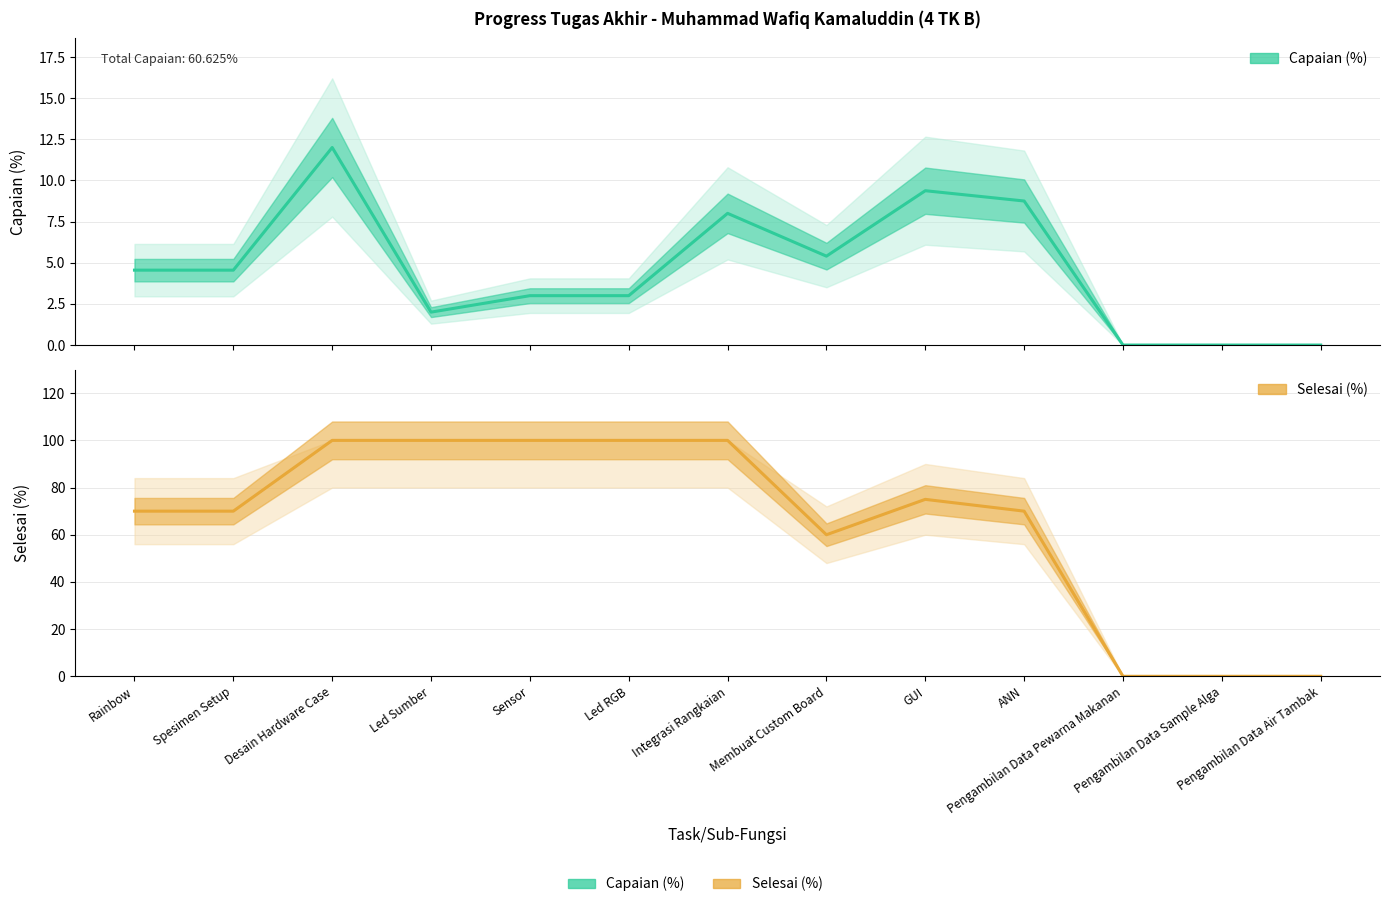

Which category has the highest value in the Selesai (%) series?

Desain Hardware Case